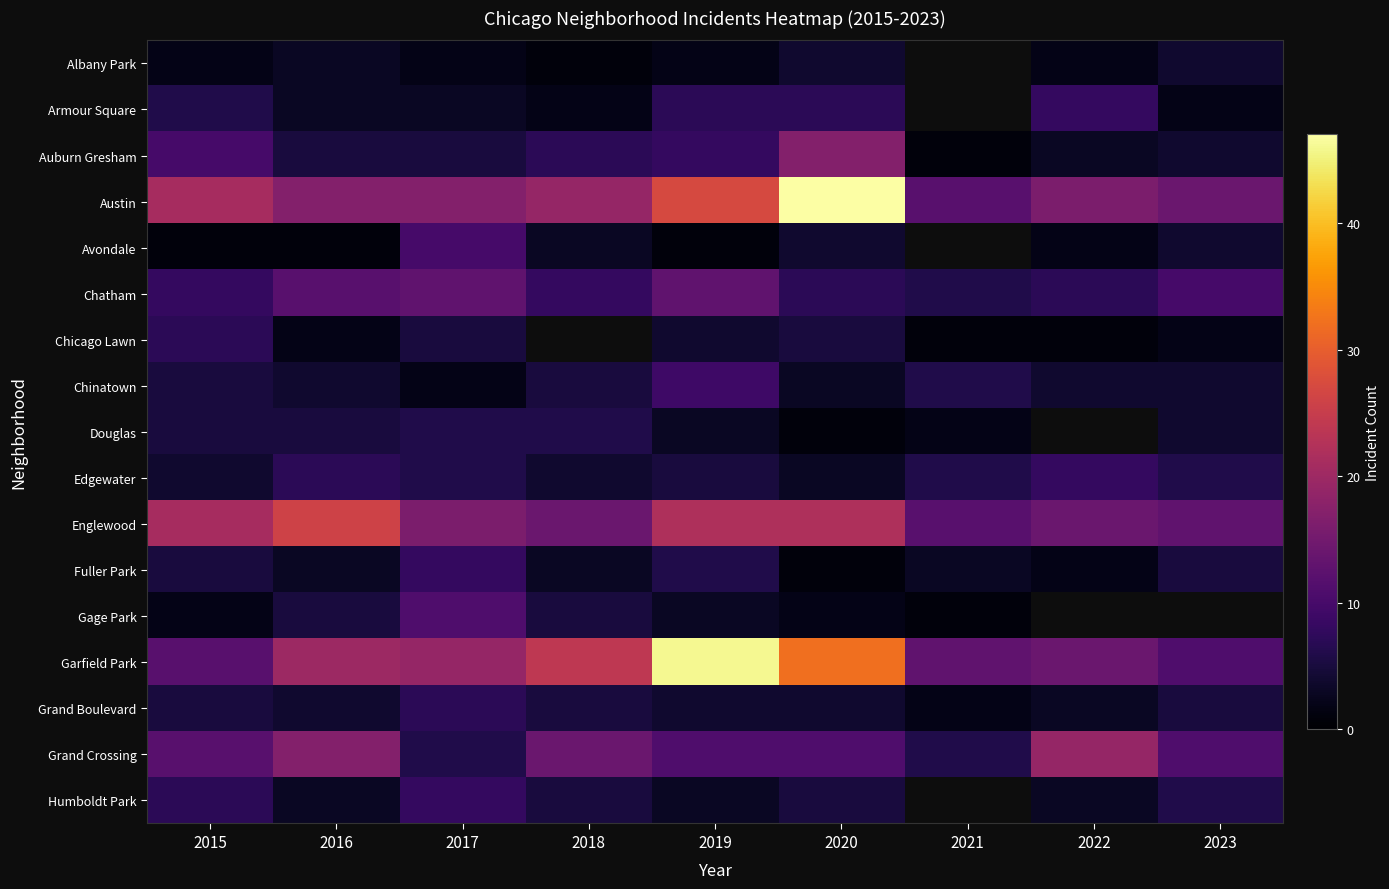

What is the difference between the Douglas values at 2019 and 2020?

2.0